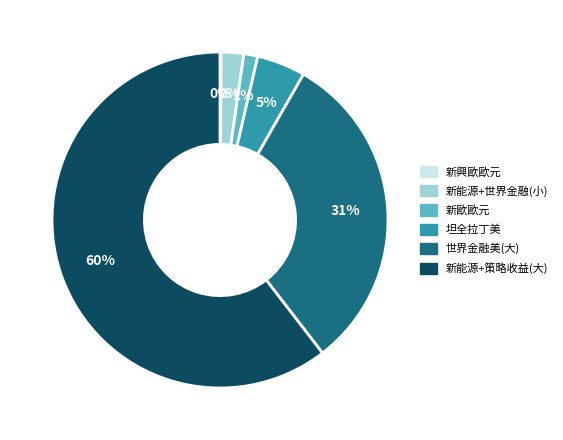

Does any single category account for the majority?

Yes